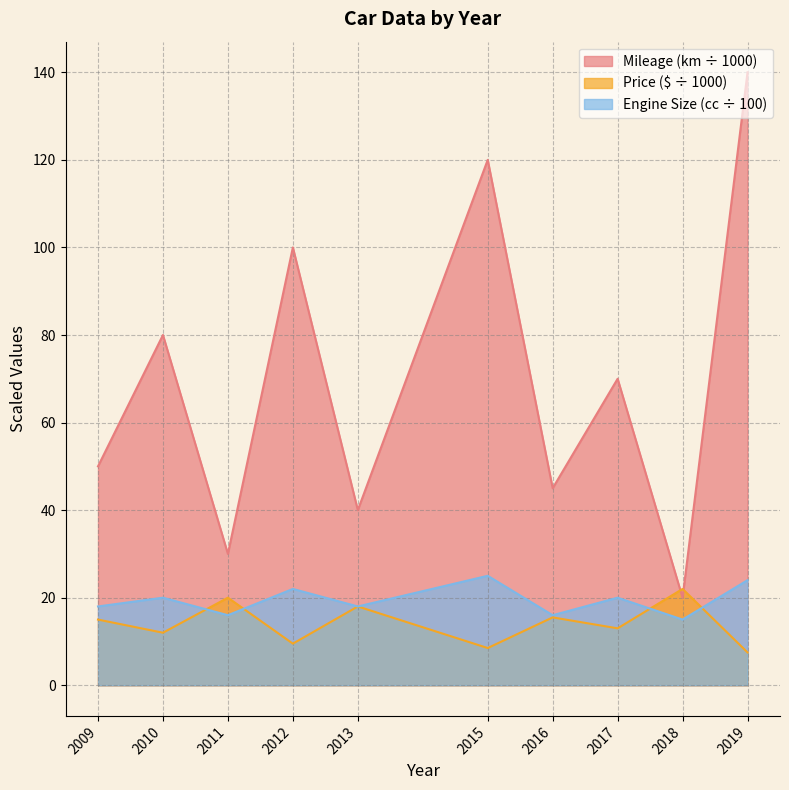

Is the value of Price at 2013 greater than the value of Mileage (km) at 2011?

No